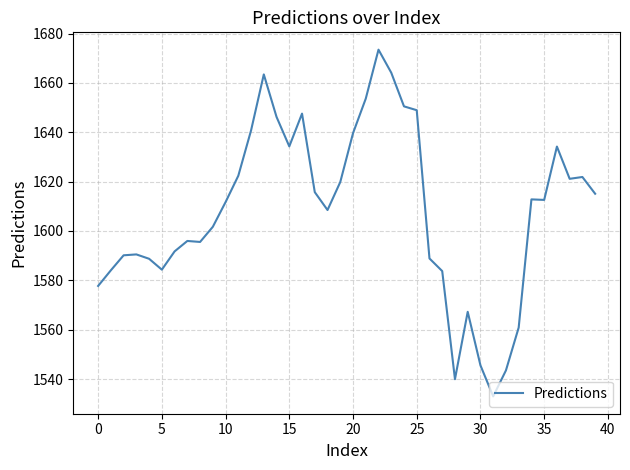

What is the minimum value shown in the chart?

1533.0